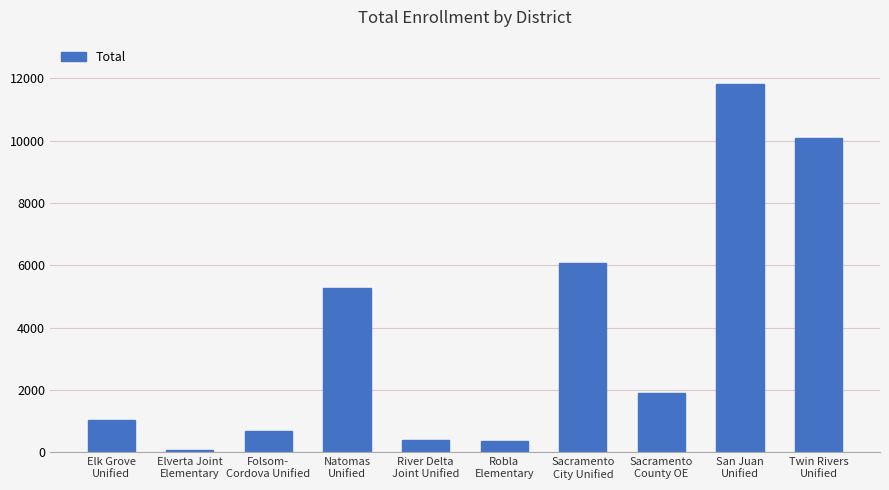

At which label is the value closest to 5941?

Sacramento
City Unified